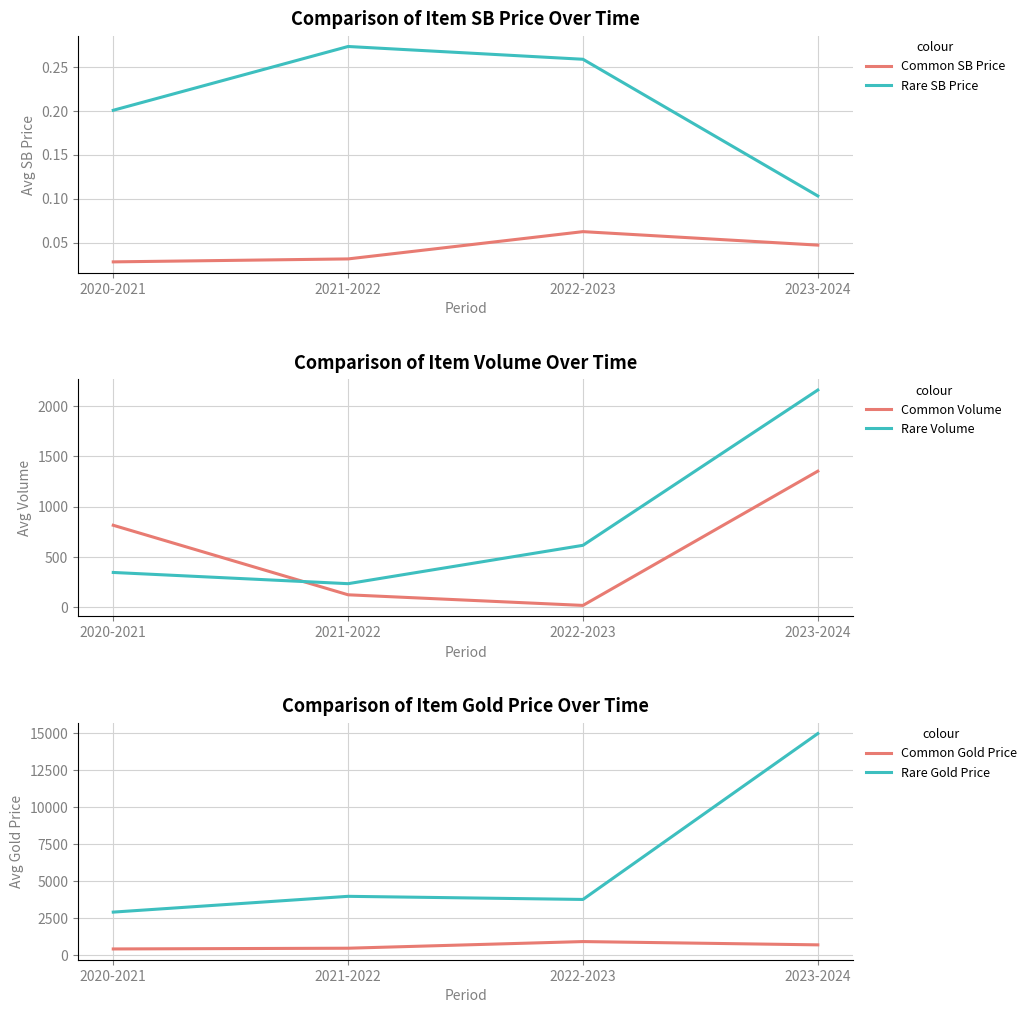

What is the difference between the highest and lowest values at 2021-2022?

3967.0